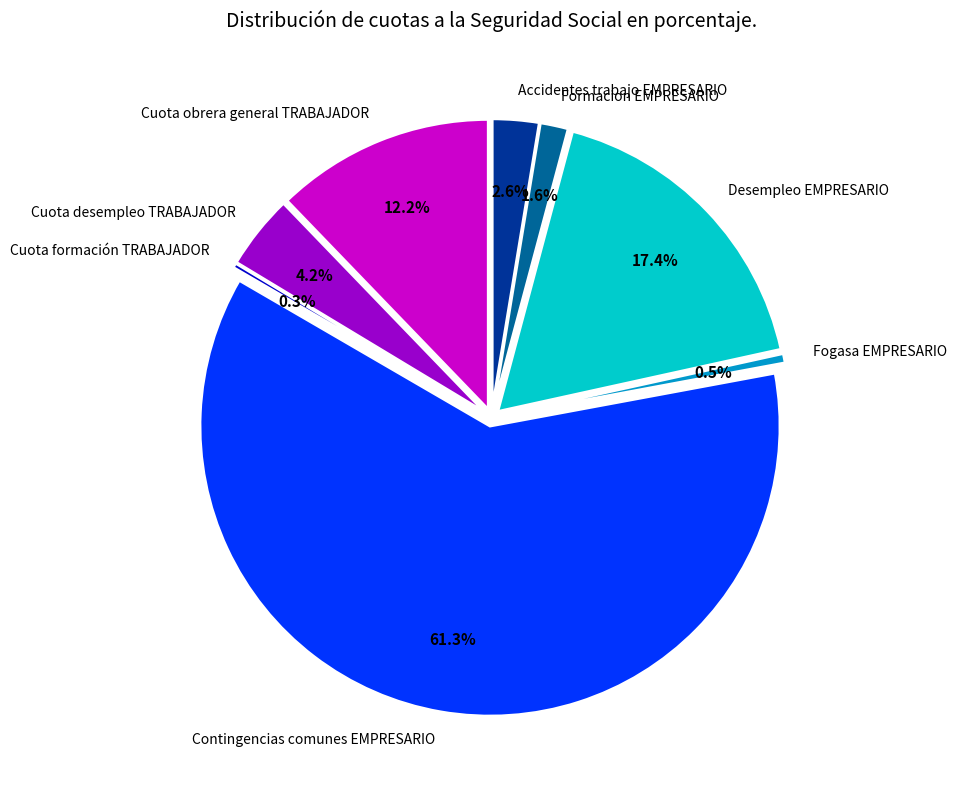

Do Cuota desempleo TRABAJADOR and Accidentes trabajo EMPRESARIO together represent more than half of the pie?

No